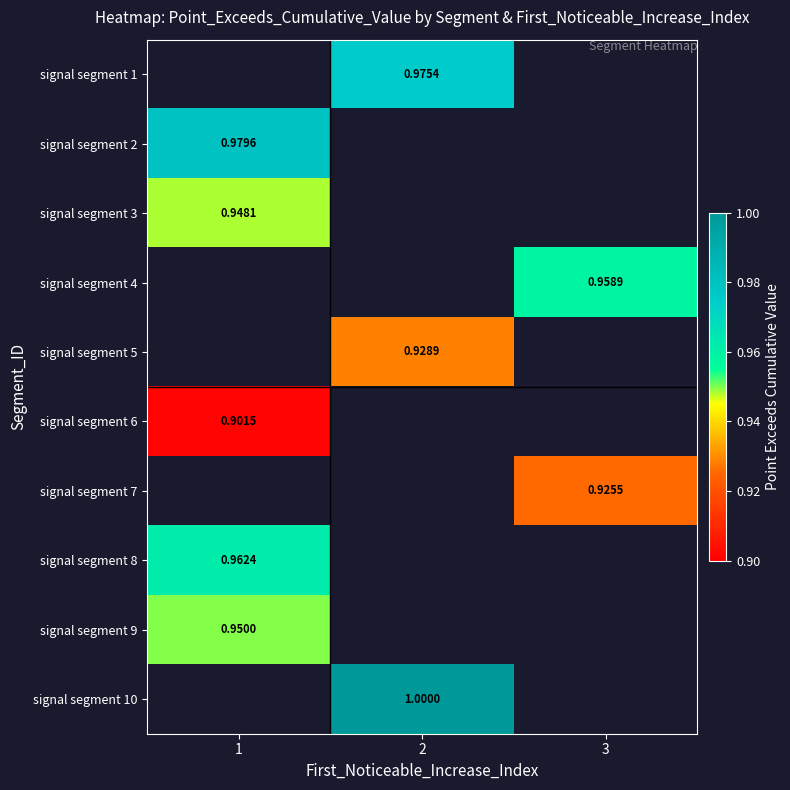

True or false: signal segment 2 has a value of 1.0 at 1.

True